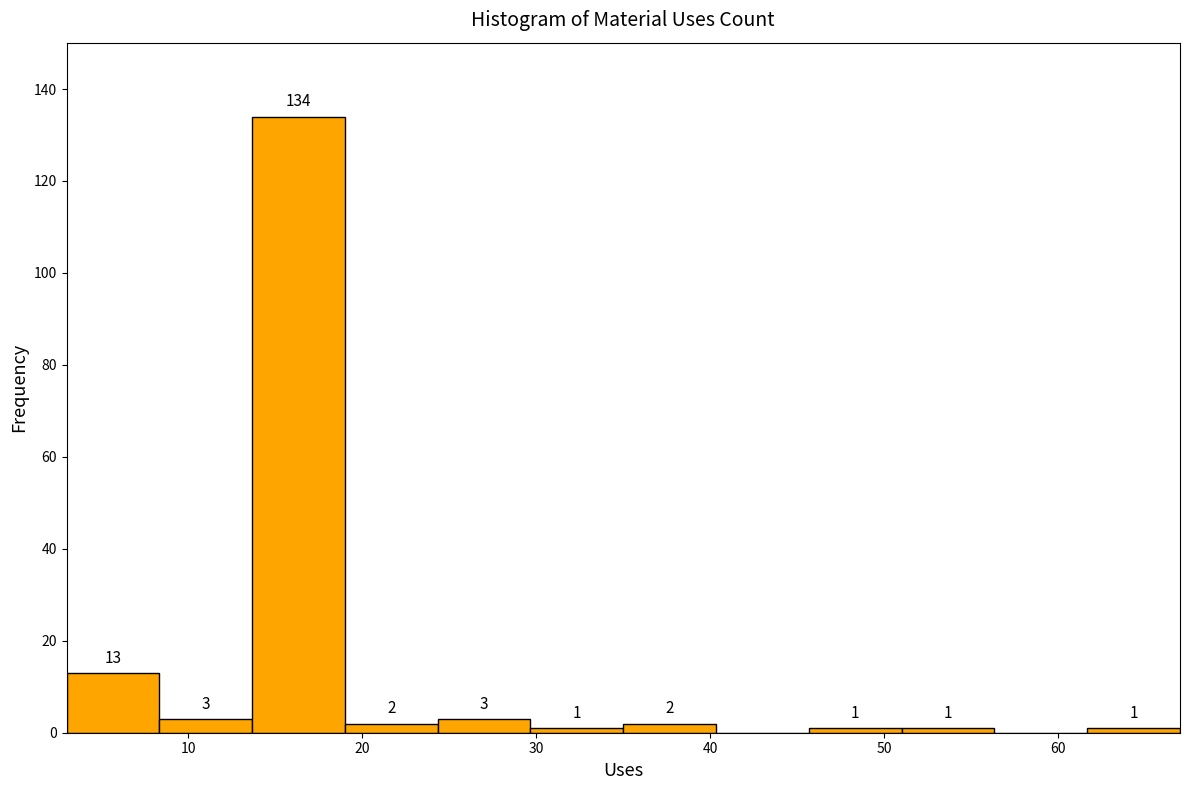

Which range on the x-axis has the tallest bar?

14 to 19